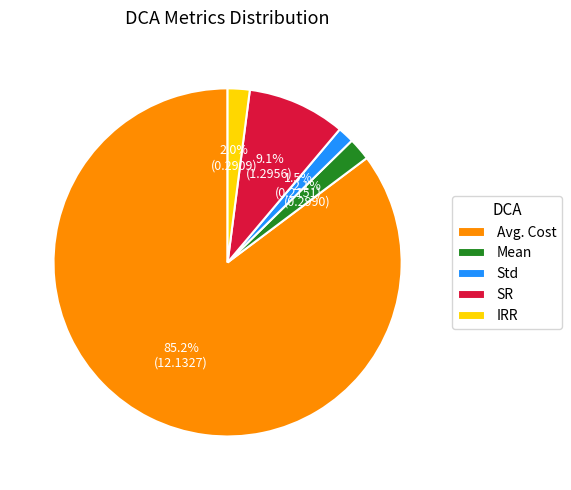

Combined, what portion of the pie is Avg. Cost and Std?

86.8%